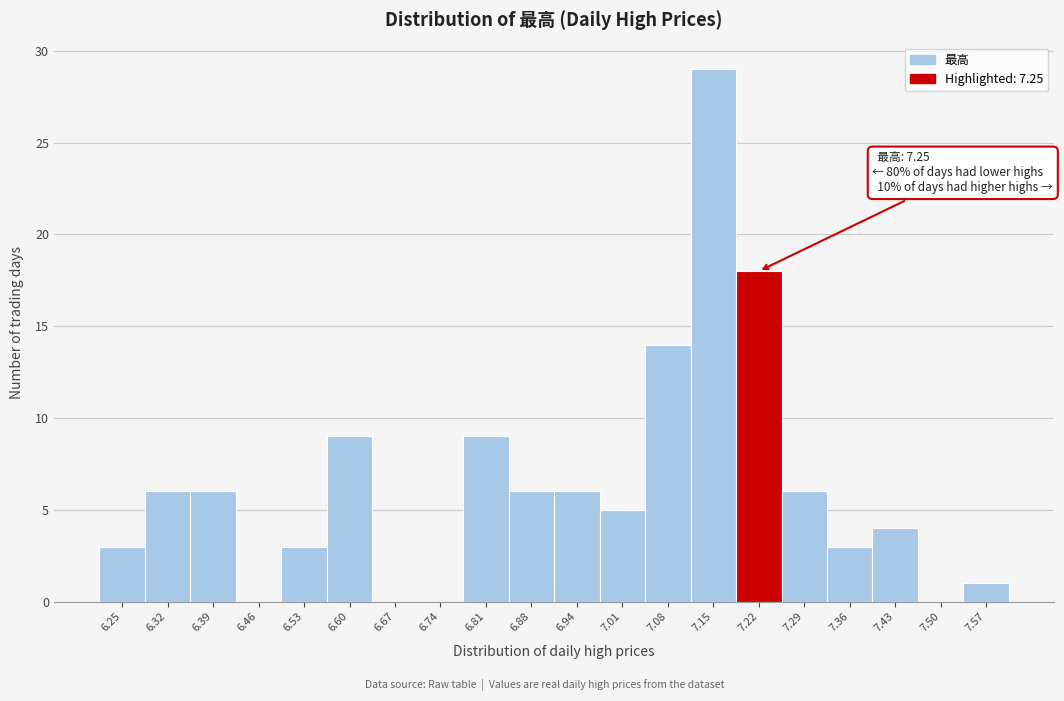

Which range on the x-axis has the tallest bar?

7.117 to 7.186